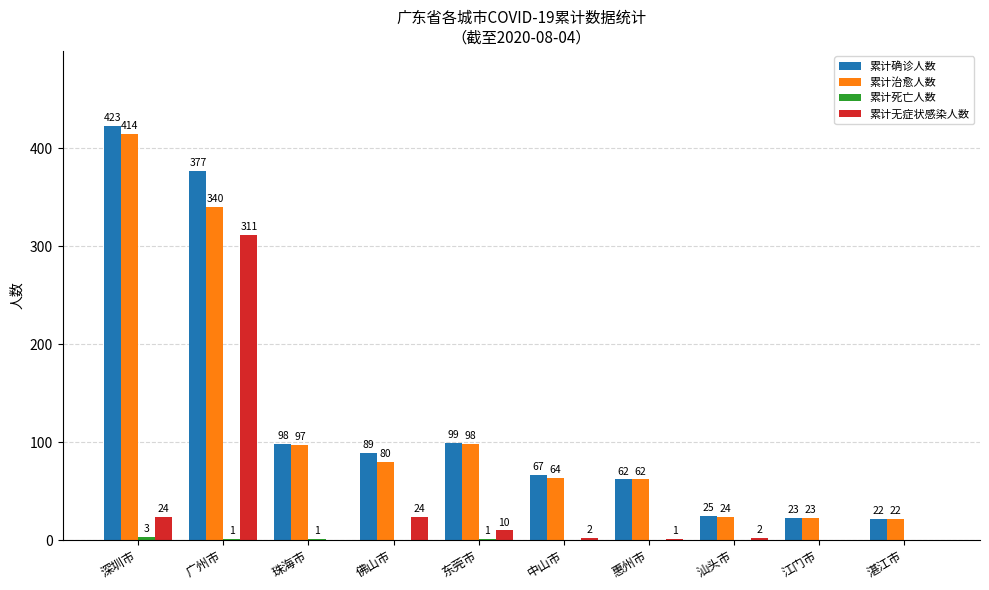

How many values in 累计无症状感染人数 are above zero?

7